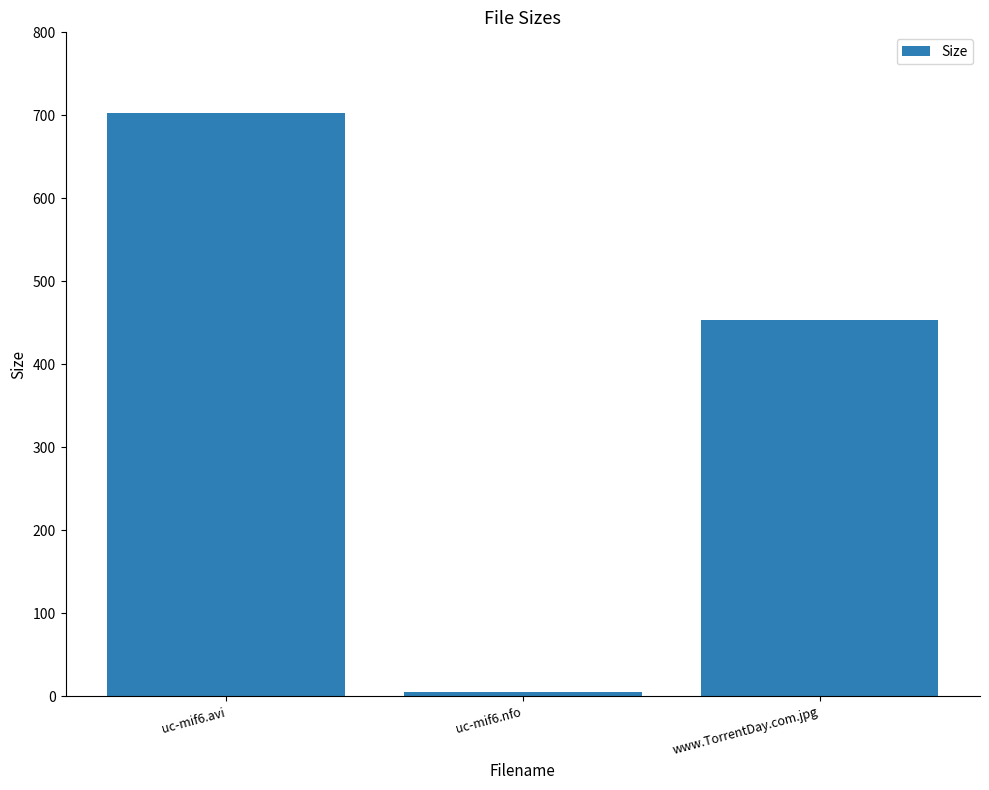

What is the smallest value displayed?

5.8